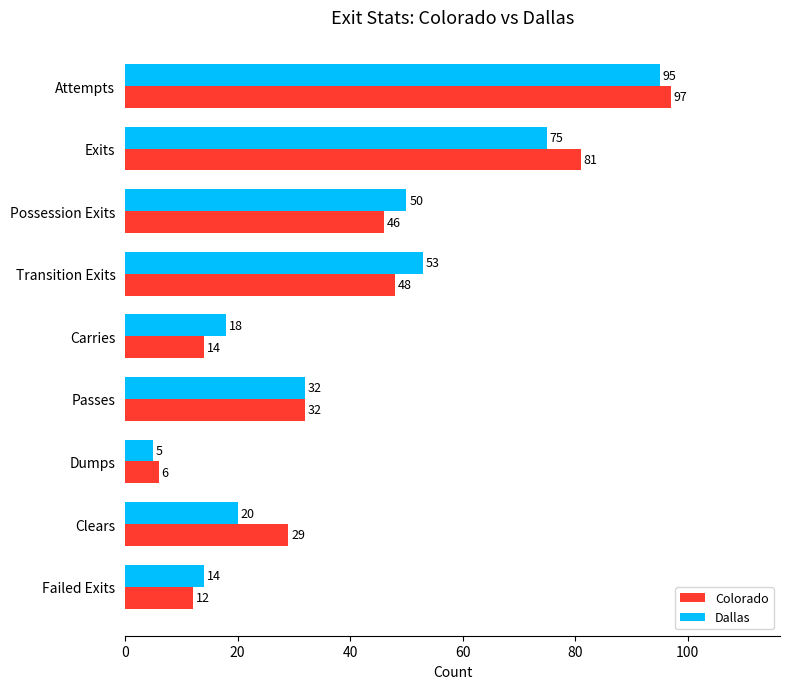

At which label does Dallas reach its peak?

Attempts